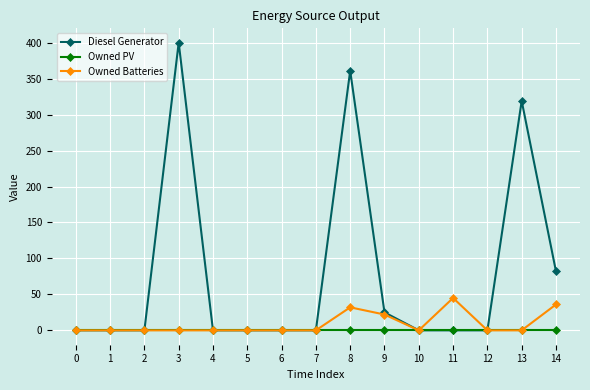

What are all the series names shown in the legend?

Diesel Generator, Owned PV, Owned Batteries